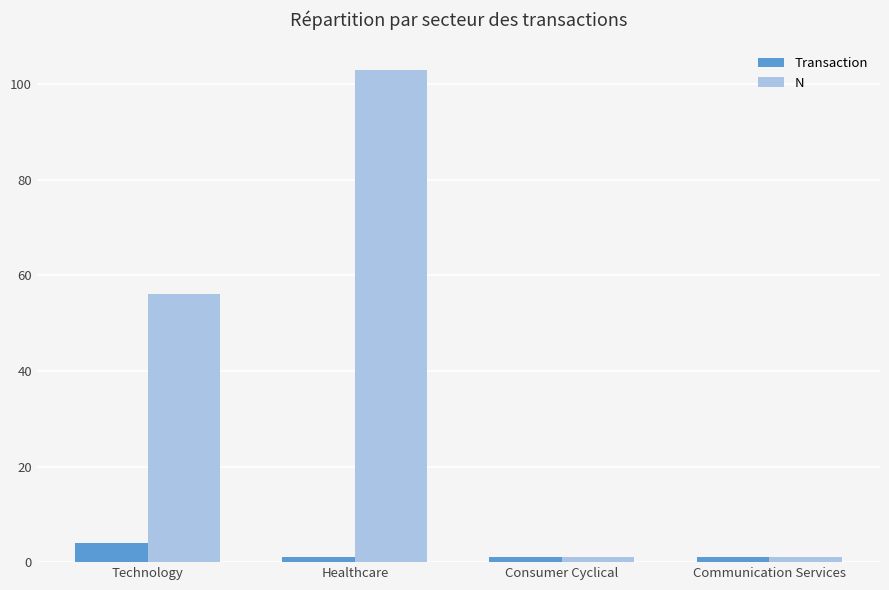

Count the number of data series in this chart.

2